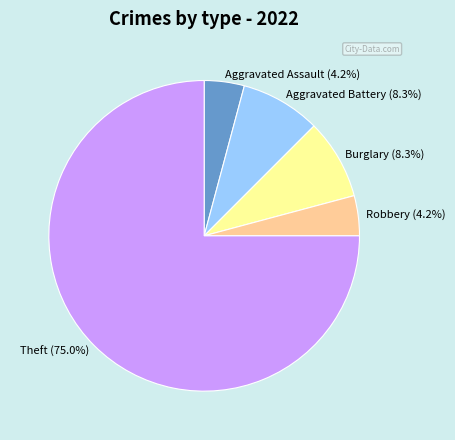

Which has a higher value, Robbery (4.2%) or Burglary (8.3%)?

Burglary (8.3%)